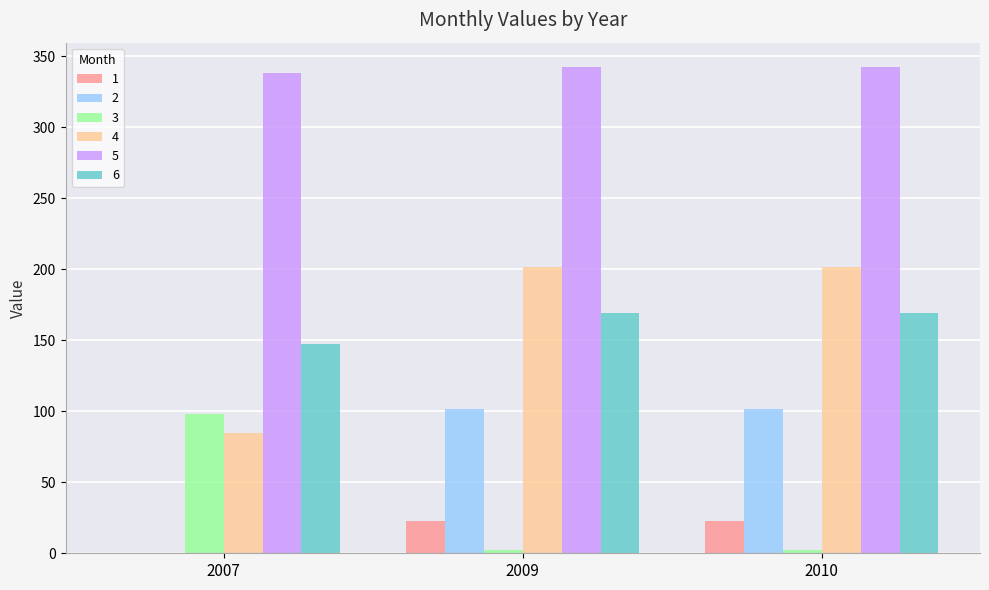

What are all the series names shown in the legend?

1, 2, 3, 4, 5, 6